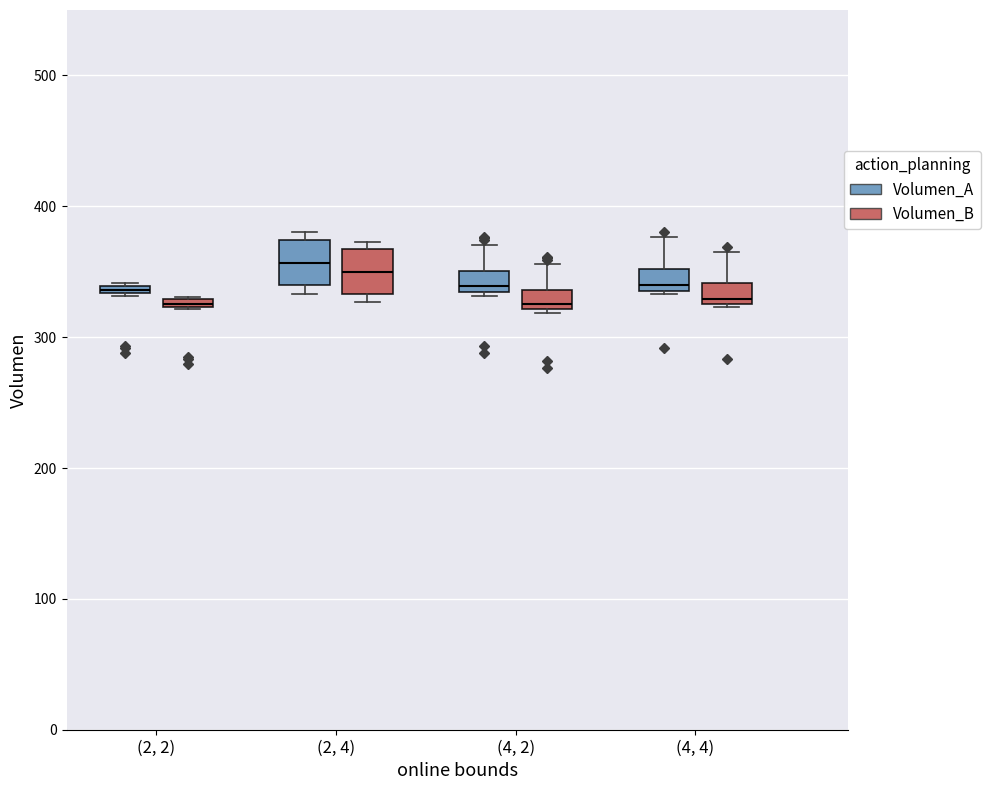

Where is the lower edge of the box for (4, 4) (Volumen_B) on the y-axis? The values are not printed on the chart, so give them approximately, as read against the axis.

330